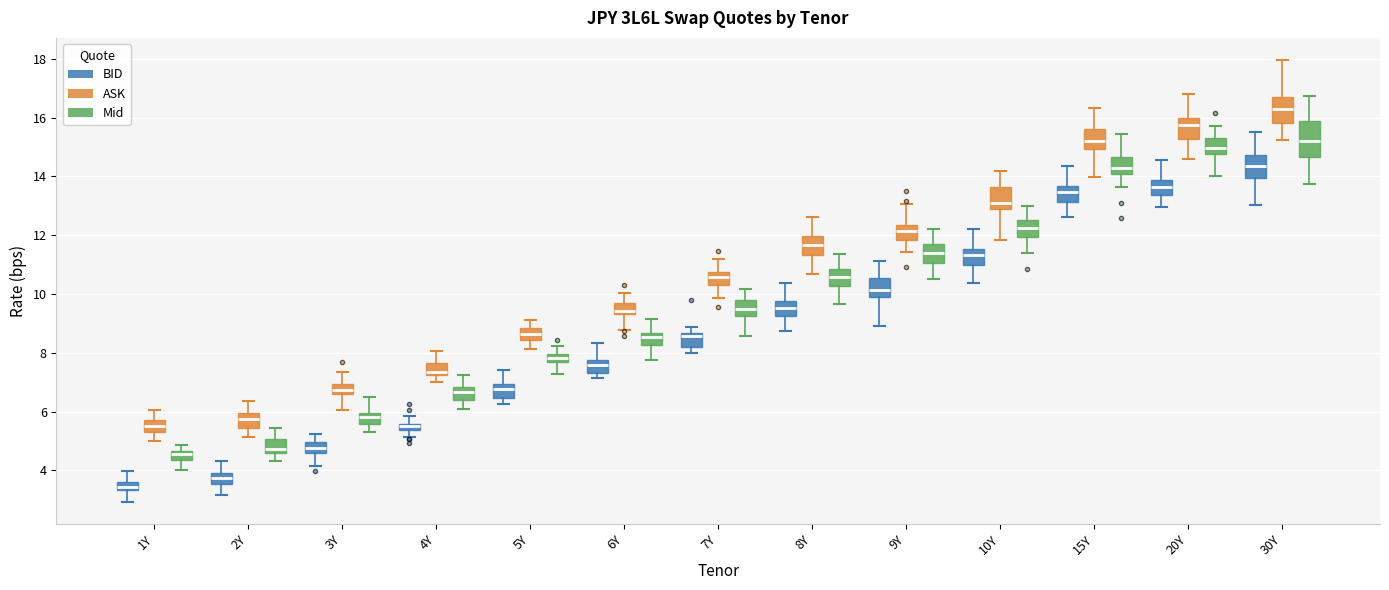

Comparing the boxes themselves (not the whiskers), which one is the tallest?

30Y (Mid)